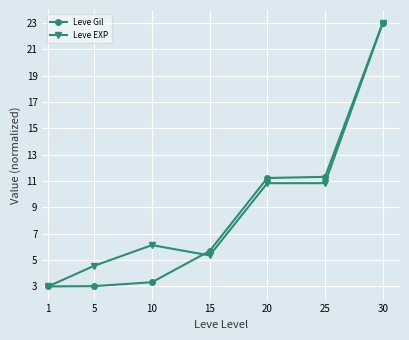

Is the value of Leve Gil at 10 greater than the value of Leve EXP at 25?

No